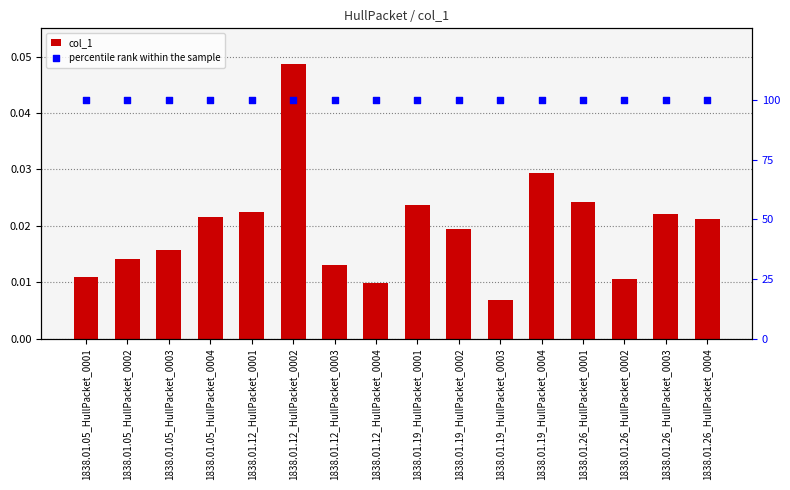

Which series contains the highest Y value?

percentile rank within the sample